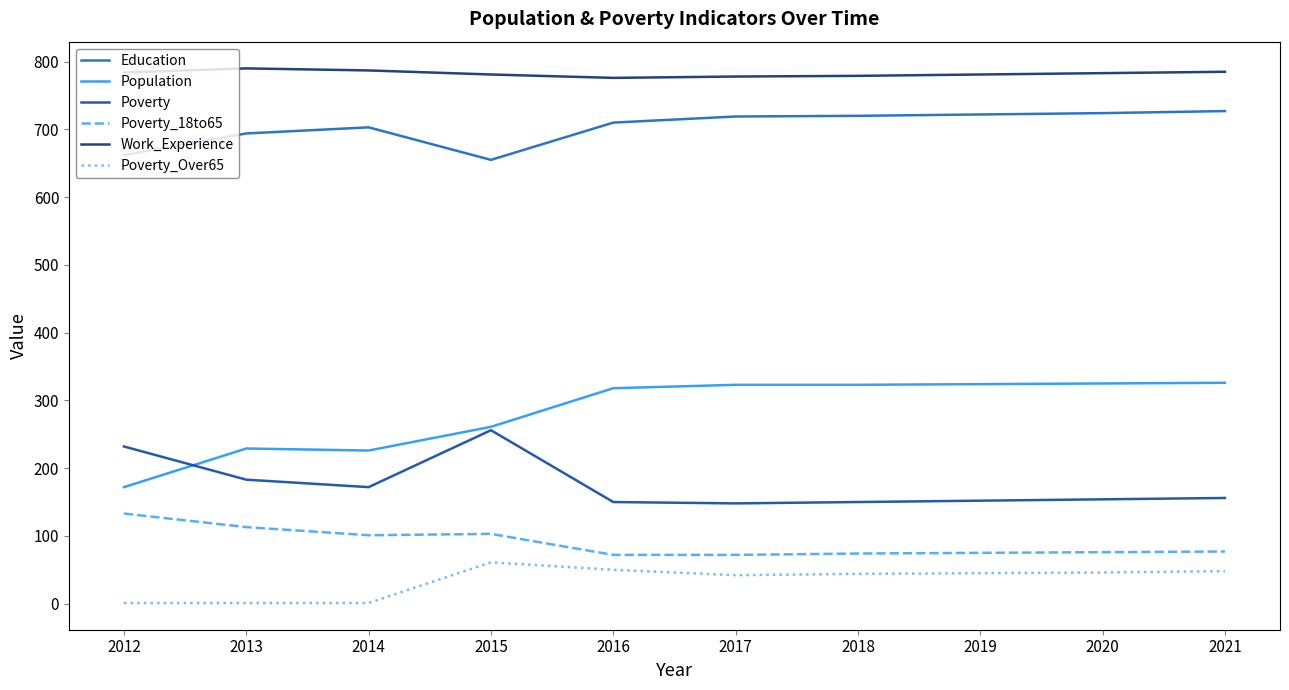

List the series in order of their peak value, highest first.

Work_Experience, Education, Population, Poverty, Poverty_18to65, Poverty_Over65